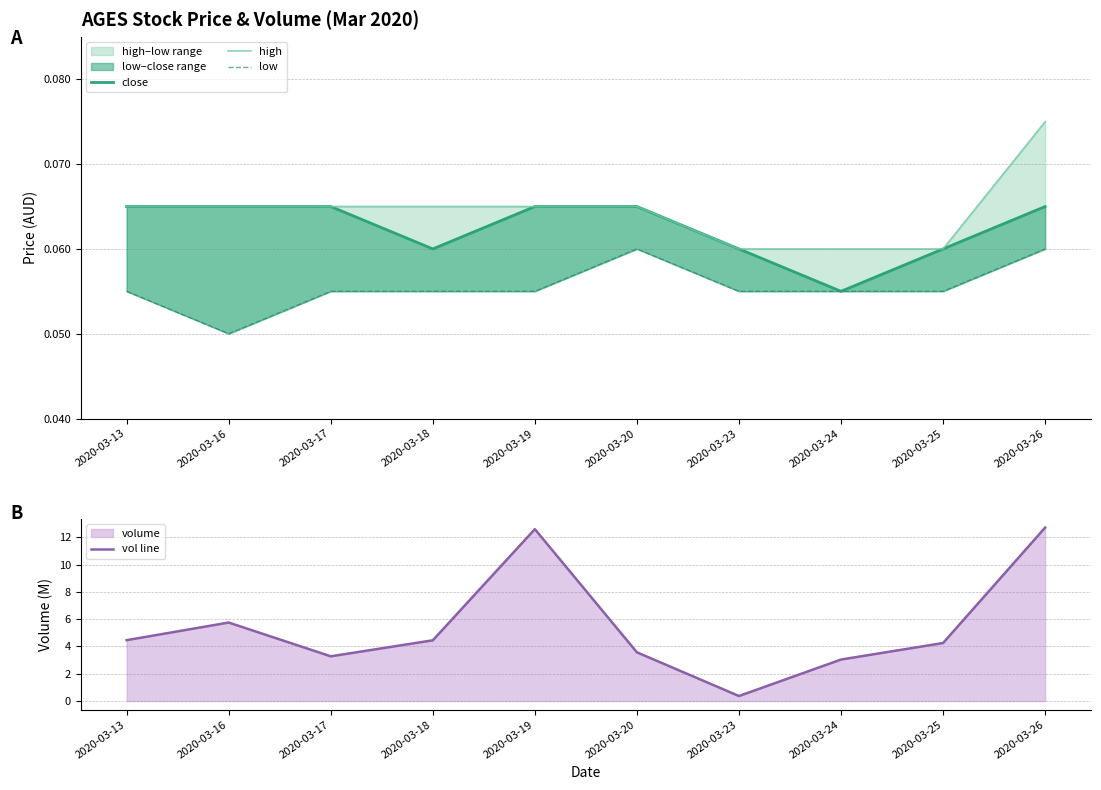

Reading right to left, list all the values displayed in this chart.

close: 2020-03-26=0.1	2020-03-25=0.1	2020-03-24=0.1	2020-03-23=0.1	2020-03-20=0.1	2020-03-19=0.1	2020-03-18=0.1	2020-03-17=0.1	2020-03-16=0.1	2020-03-13=0.1
high: 2020-03-26=0.1	2020-03-25=0.1	2020-03-24=0.1	2020-03-23=0.1	2020-03-20=0.1	2020-03-19=0.1	2020-03-18=0.1	2020-03-17=0.1	2020-03-16=0.1	2020-03-13=0.1
low: 2020-03-26=0.1	2020-03-25=0.1	2020-03-24=0.1	2020-03-23=0.1	2020-03-20=0.1	2020-03-19=0.1	2020-03-18=0.1	2020-03-17=0.1	2020-03-16=0.1	2020-03-13=0.1
vol line: 2020-03-26=12.7	2020-03-25=4.2	2020-03-24=3.0	2020-03-23=0.4	2020-03-20=3.6	2020-03-19=12.6	2020-03-18=4.4	2020-03-17=3.3	2020-03-16=5.8	2020-03-13=4.5